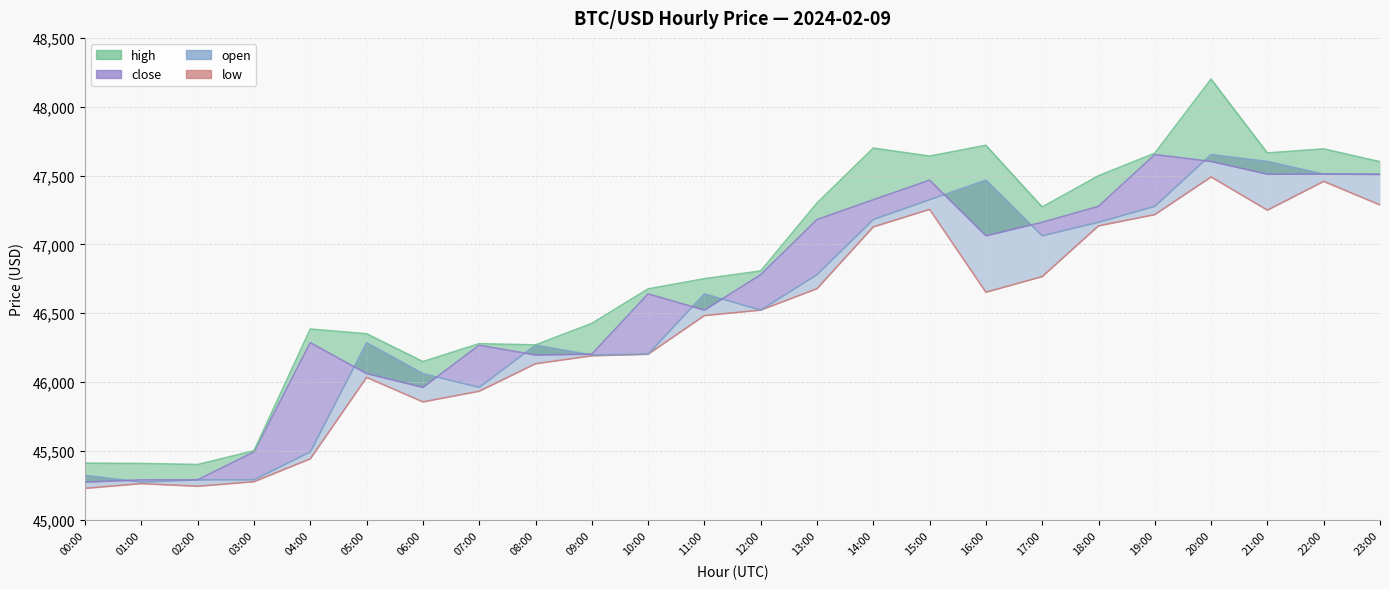

How many categories are shown in the chart?

24